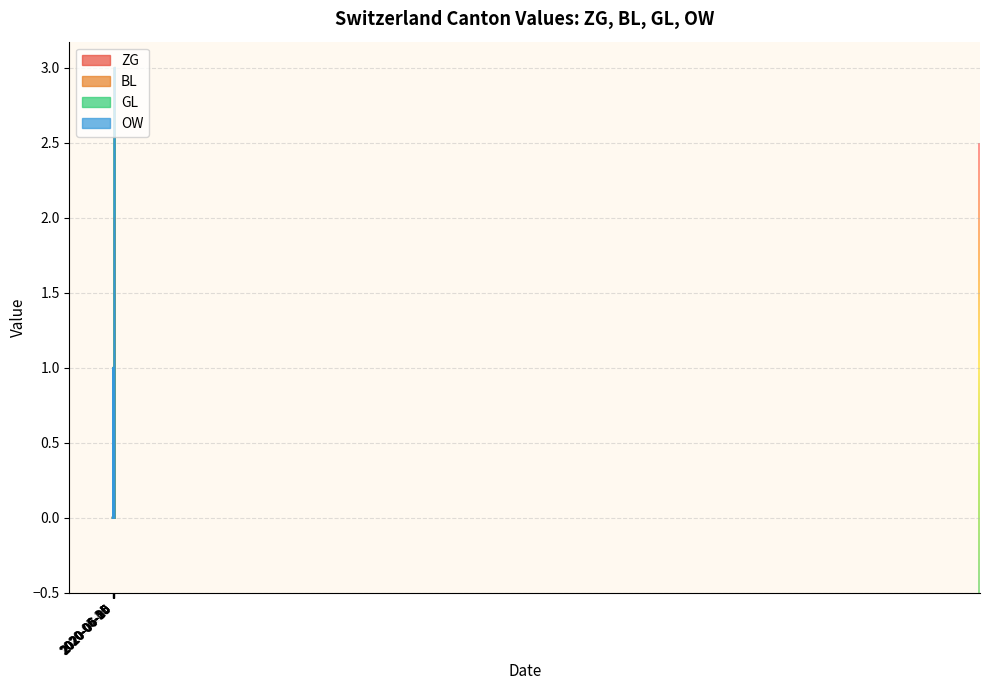

Reading right to left, list all the values displayed in this chart.

ZG: 39=2	38=2	37=2	36=1	35=0	34=0	33=0	32=0	31=0	30=0	29=0	28=0	27=0	26=0	25=0	24=0	23=0	22=0	21=0	20=0	19=0	18=0	17=0	16=0	15=1	14=1	13=1	12=1	11=1	10=1	9=0	8=0	7=0	6=0	5=0	4=0	3=0	2=0	1=0	0=0
BL: 39=1	38=1	37=1	36=1	35=0	34=0	33=0	32=0	31=0	30=0	29=0	28=0	27=0	26=0	25=0	24=0	23=0	22=0	21=0	20=0	19=0	18=0	17=0	16=0	15=0	14=0	13=0	12=0	11=0	10=0	9=0	8=0	7=0	6=0	5=0	4=0	3=0	2=0	1=0	0=0
GL: 39=0	38=0	37=0	36=0	35=0	34=0	33=0	32=0	31=0	30=0	29=0	28=0	27=0	26=0	25=0	24=0	23=0	22=0	21=0	20=0	19=0	18=0	17=0	16=0	15=0	14=0	13=0	12=0	11=0	10=0	9=0	8=0	7=0	6=0	5=0	4=0	3=0	2=0	1=0	0=0
OW: 39=0	38=0	37=0	36=0	35=0	34=0	33=0	32=0	31=0	30=0	29=0	28=0	27=0	26=0	25=0	24=0	23=0	22=0	21=0	20=0	19=0	18=0	17=0	16=0	15=0	14=0	13=0	12=0	11=0	10=0	9=0	8=0	7=0	6=0	5=0	4=0	3=0	2=0	1=0	0=0